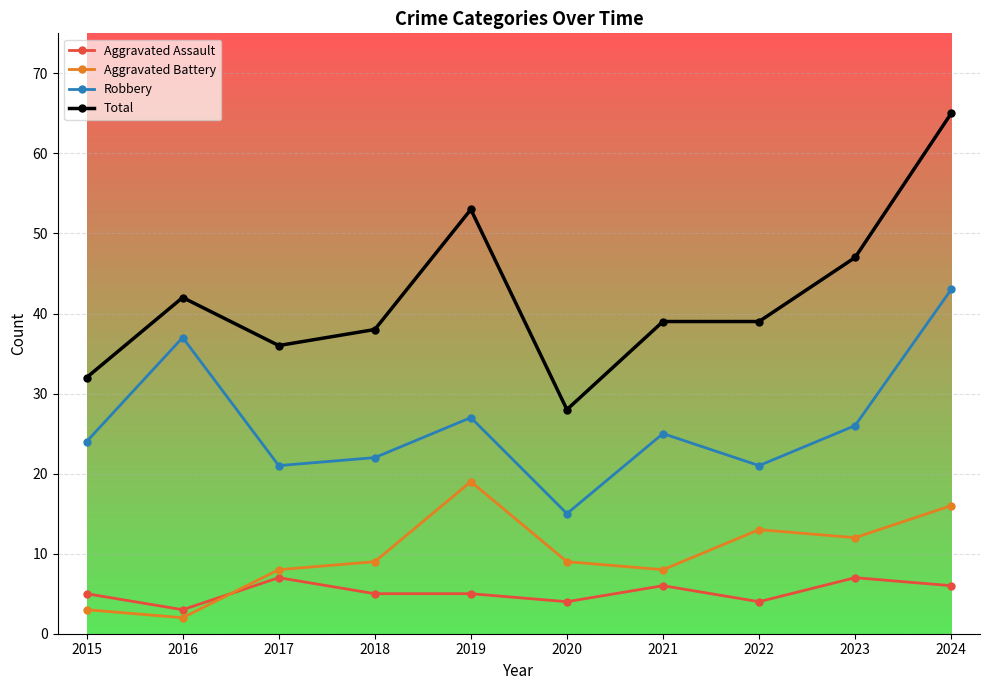

At which category does Total reach its first local valley?

2017